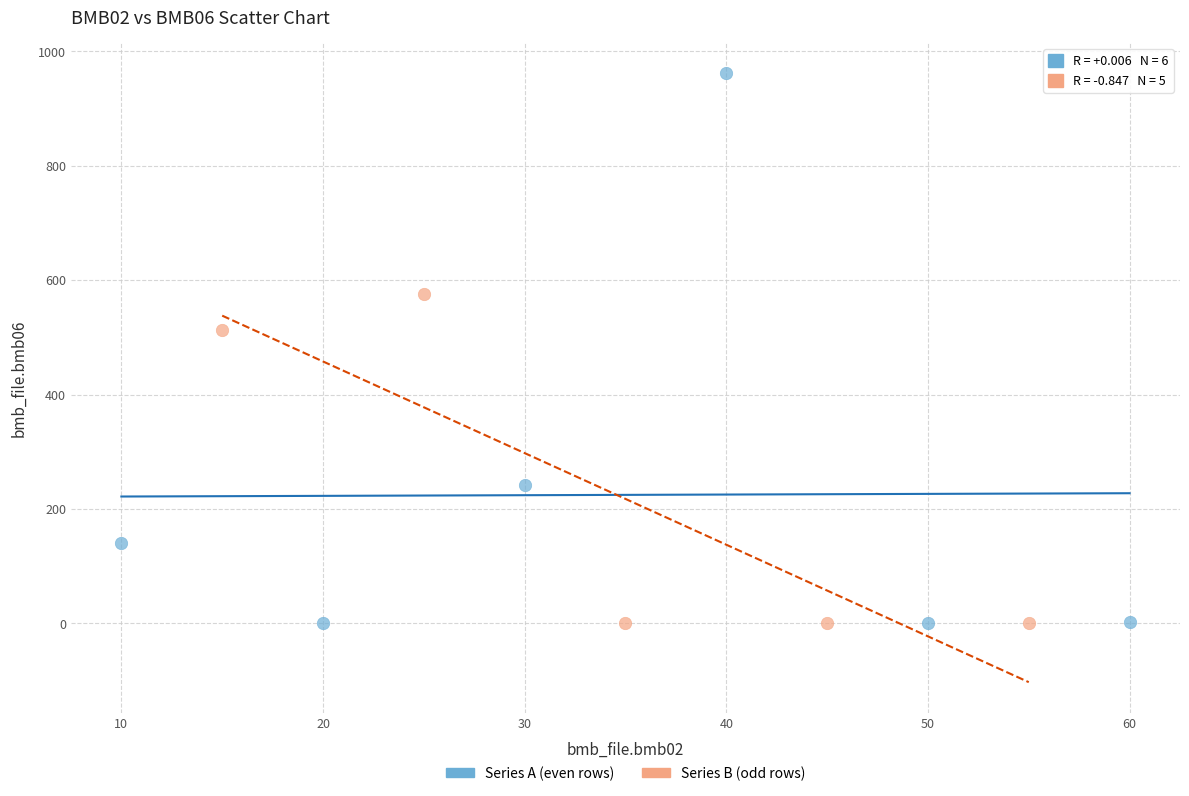

Which series has the widest spread of Y values?

Series A (even rows)